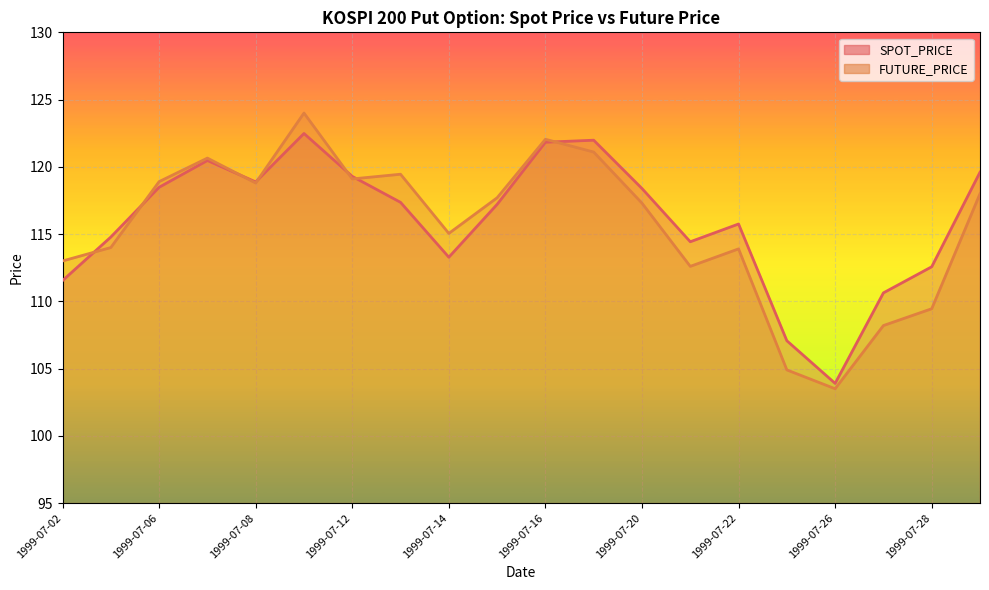

What are all the series names shown in the legend?

SPOT_PRICE, FUTURE_PRICE